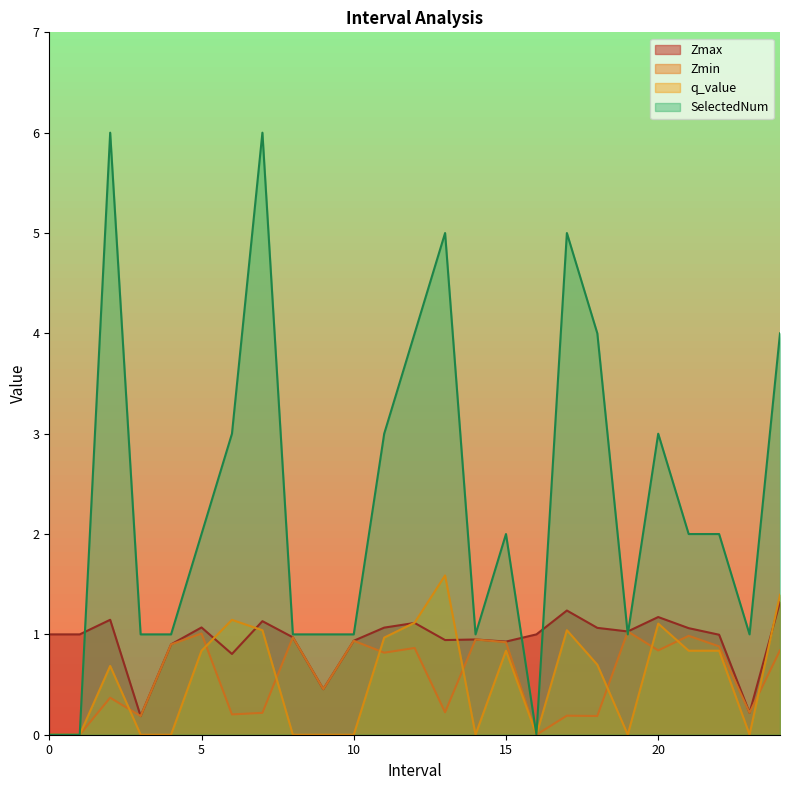

What is the value of the SelectedNum point at the 3rd from the left?

6.0